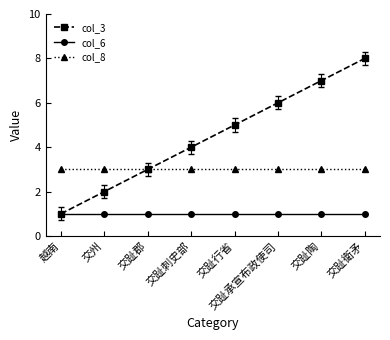

Reading left to right, what are all the values shown in this chart?

col_3: 越南=1	交州=2	交趾郡=3	交趾刺史部=4	交趾行省=5	交趾承宣布政使司=6	交趾陶=7	交趾衛矛=8
col_6: 越南=1	交州=1	交趾郡=1	交趾刺史部=1	交趾行省=1	交趾承宣布政使司=1	交趾陶=1	交趾衛矛=1
col_8: 越南=3	交州=3	交趾郡=3	交趾刺史部=3	交趾行省=3	交趾承宣布政使司=3	交趾陶=3	交趾衛矛=3